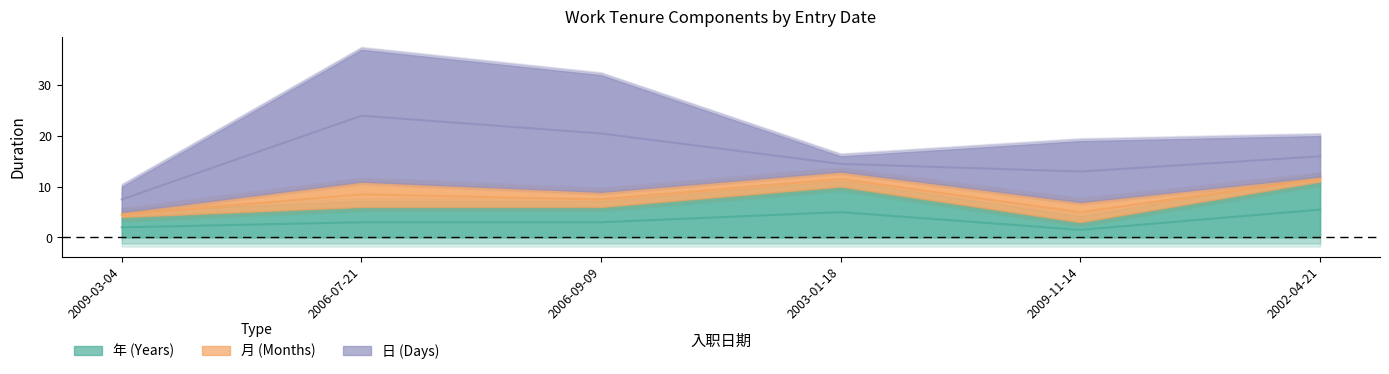

What is the average value of the 月 series?

3